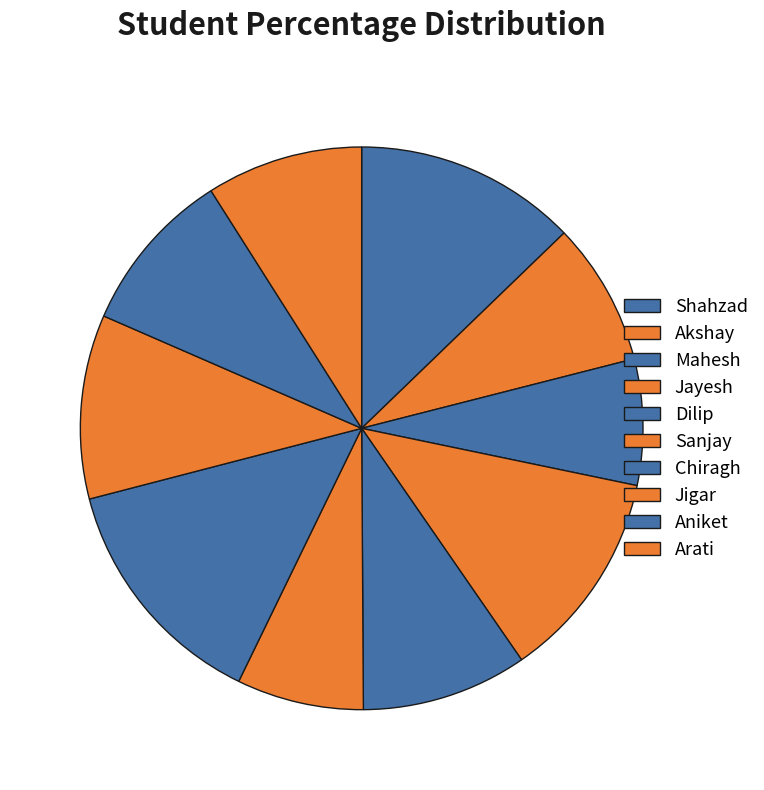

Is there any slice that represents more than half of the pie?

No